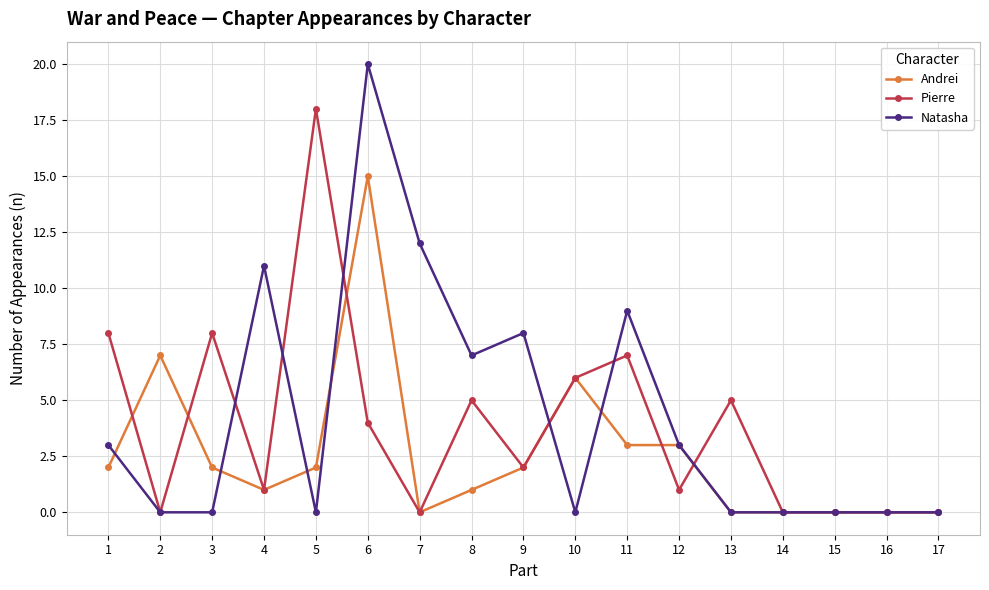

List the series in order of their peak value, highest first.

Natasha, Pierre, Andrei